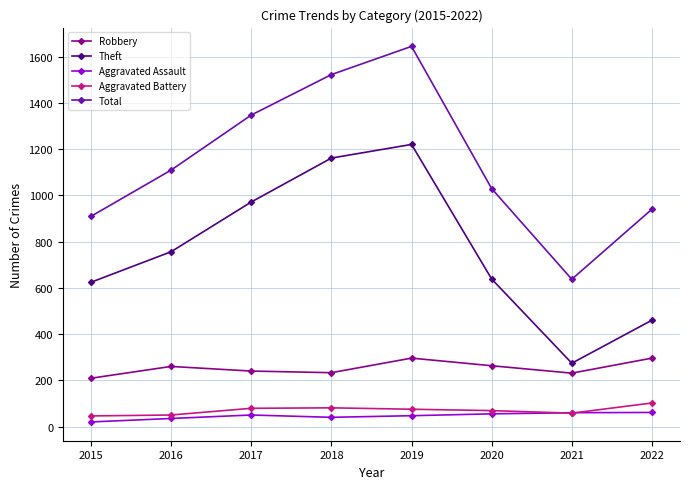

What is the difference between the maximum and second lowest values in the Theft series?

760